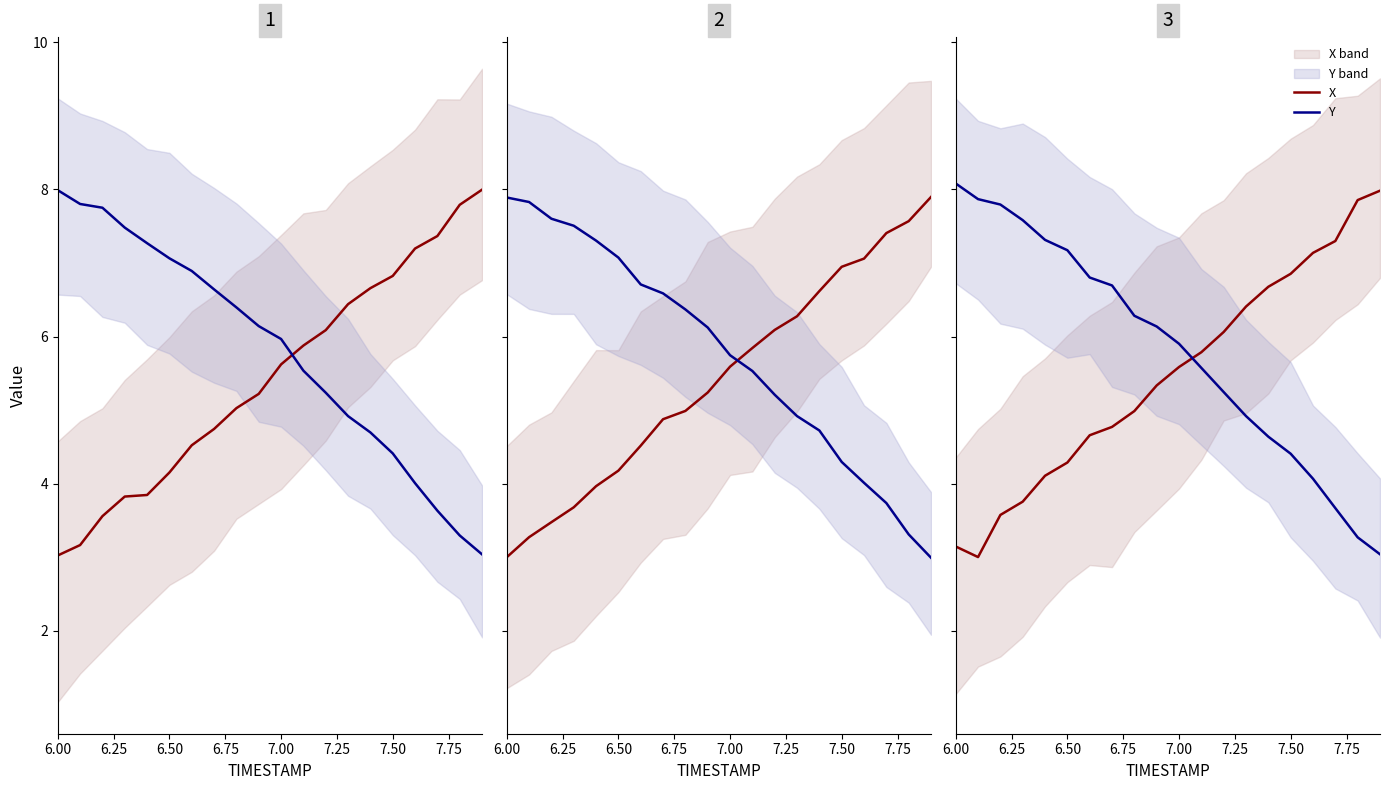

What position from the left is 7.00?

5